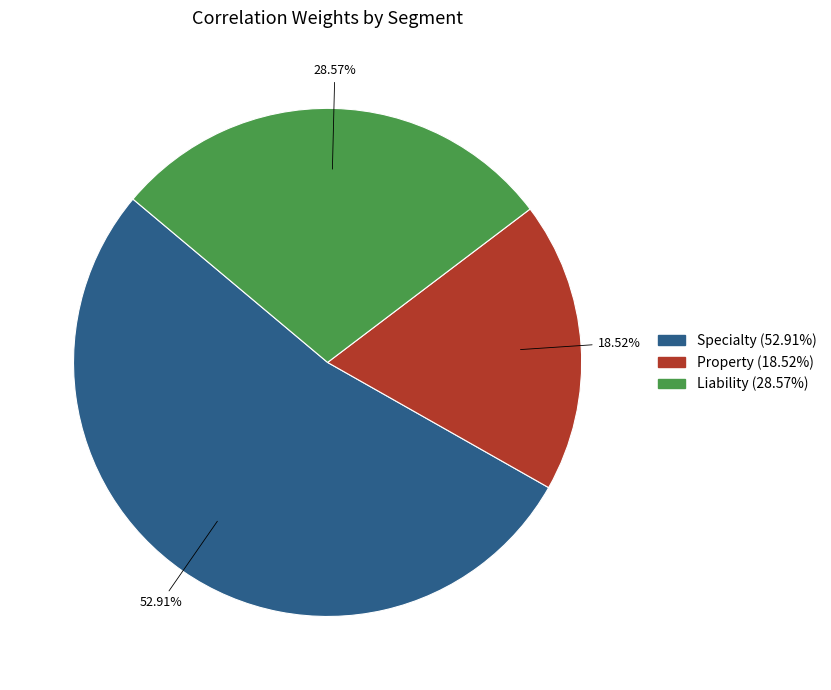

Which slice is the smallest?

Property